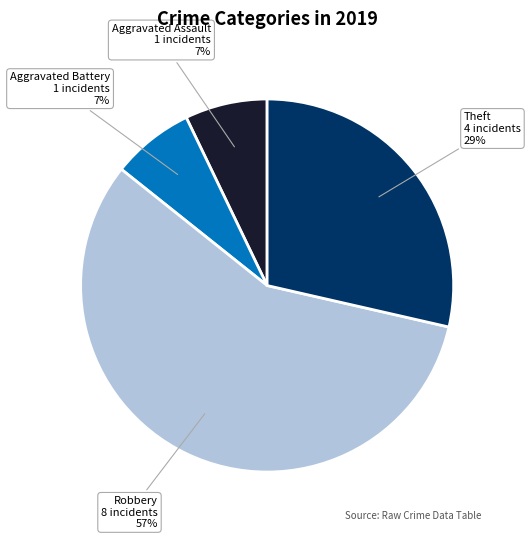

Which slice represents more than half of the pie?

Robbery